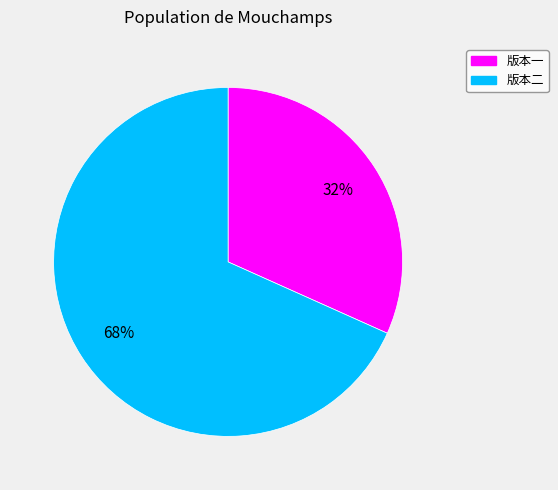

To the nearest percent, what is the average slice percentage?

50%